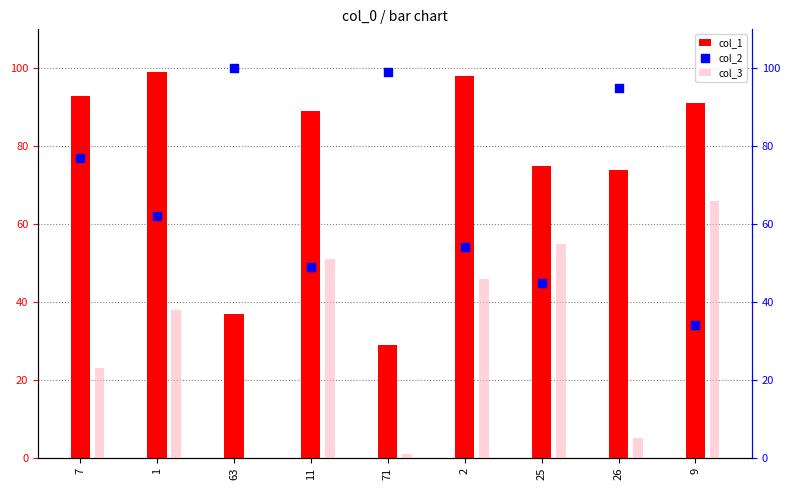

What are all the series names shown in the legend?

col_1, col_3, col_2